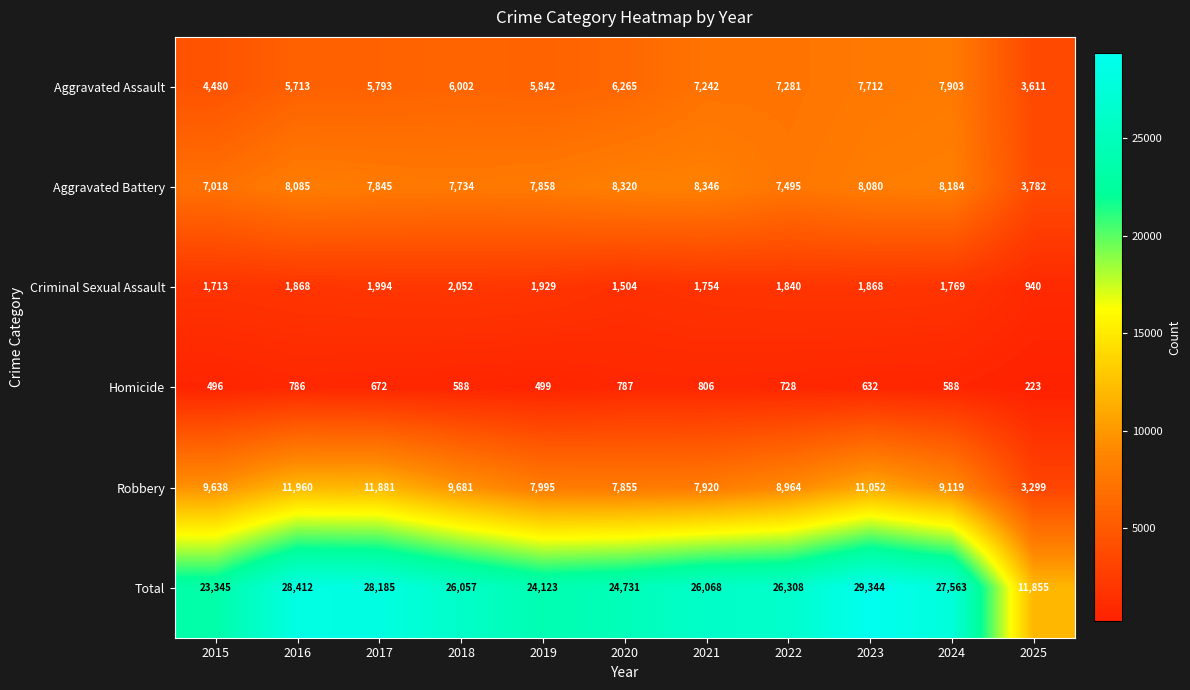

Read the Robbery value at 2023, to the nearest 50.

11050